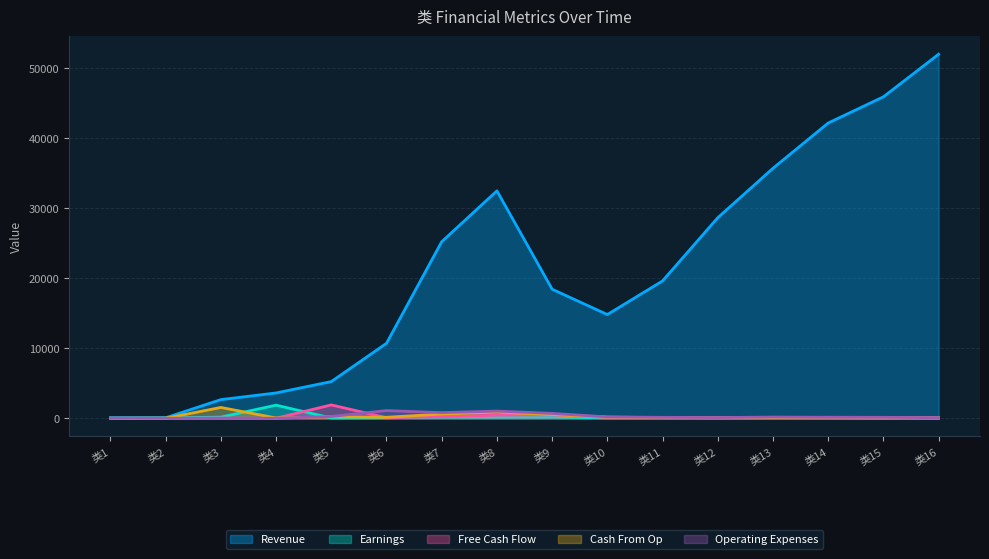

At how many categories does at least one series exceed 6660?

11